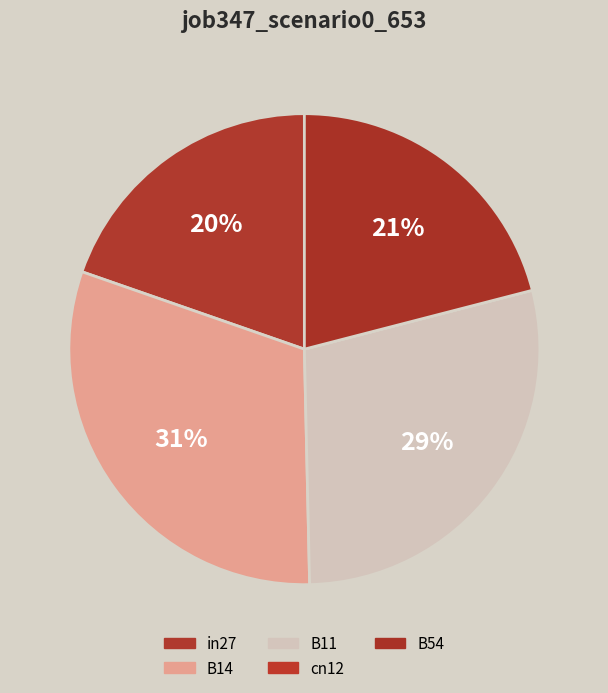

What is the change in value from cn12 to B54?

+0.3